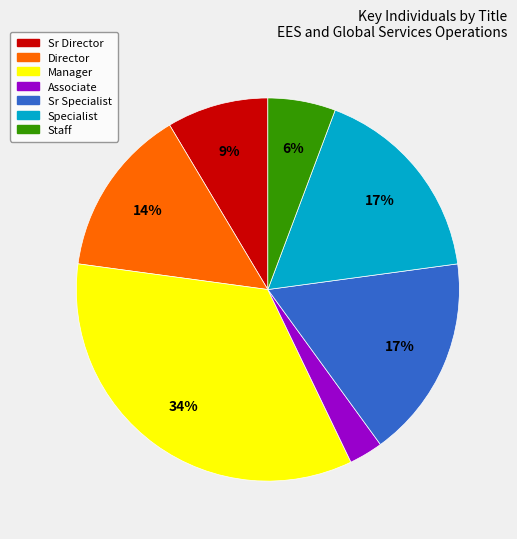

Is there a majority slice in this chart?

No